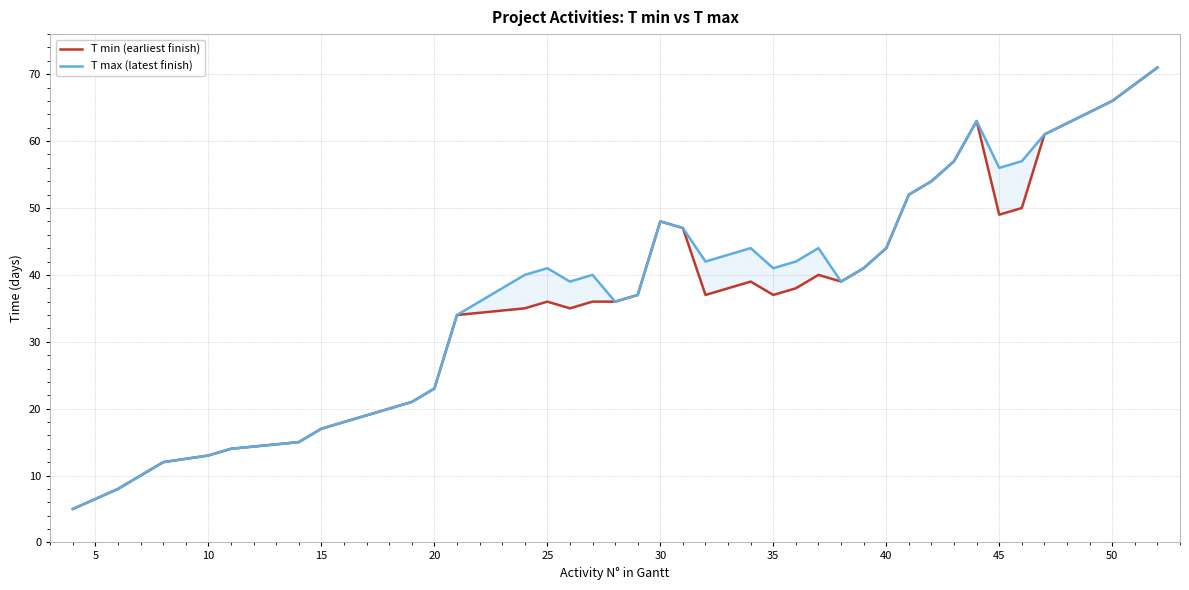

True or false: T max (latest finish) and T min (earliest finish) intersect in this chart.

False